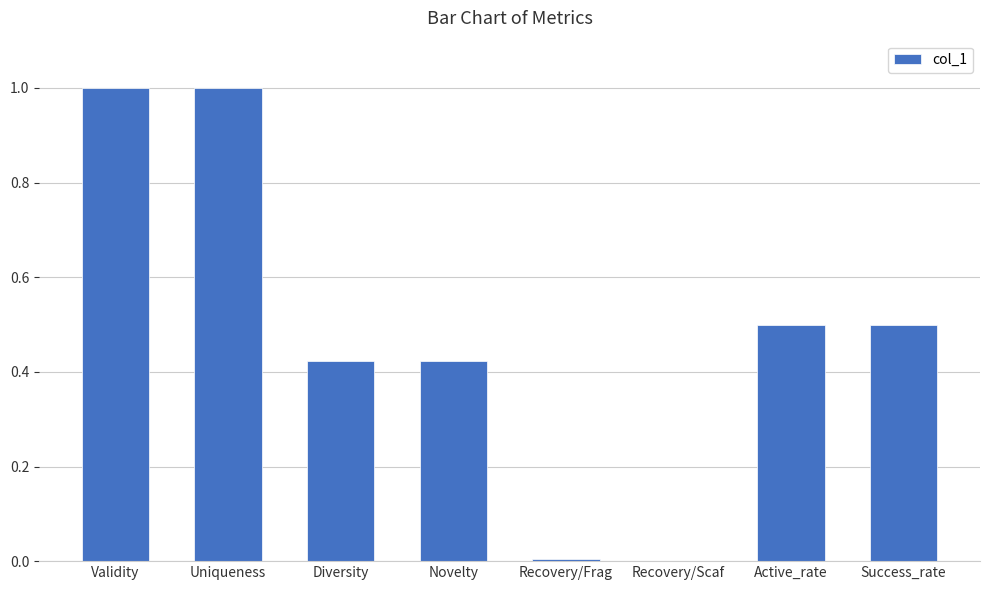

What is the average value?

0.5